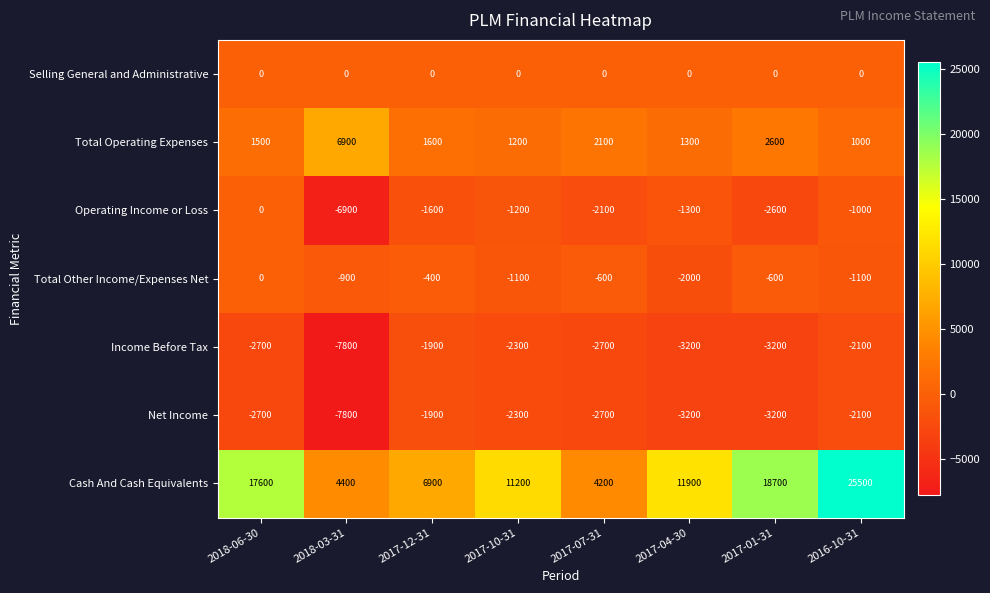

At which category does the chart reach its minimum across all series?

2018-03-31